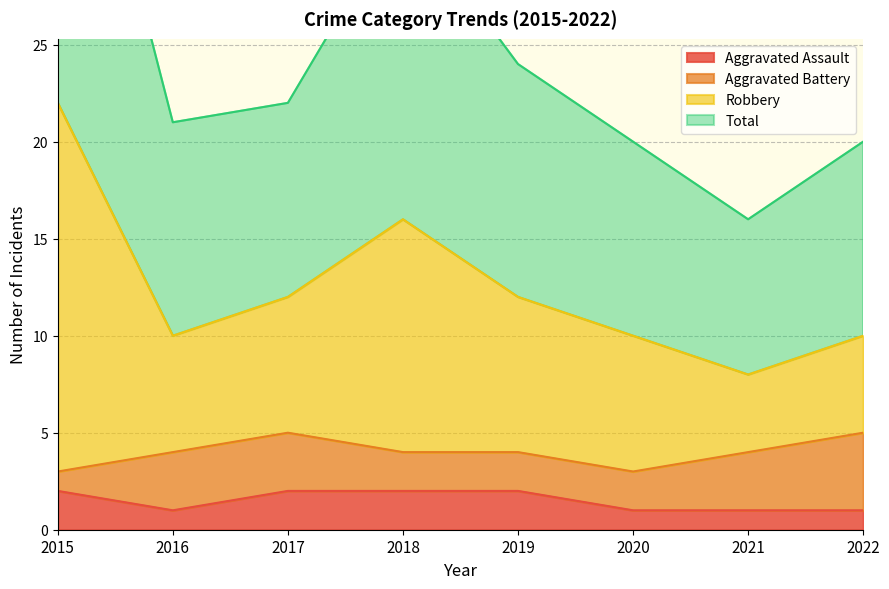

True or false: Robbery and Aggravated Assault intersect in this chart.

False